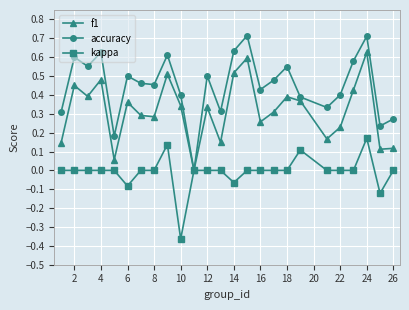

In accuracy, how many points are higher than both neighbors (excluding endpoints)?

8